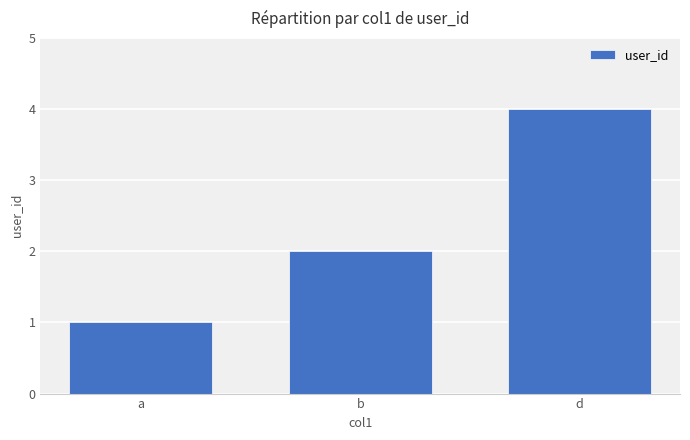

What is the label of the 3rd bar from the left?

d